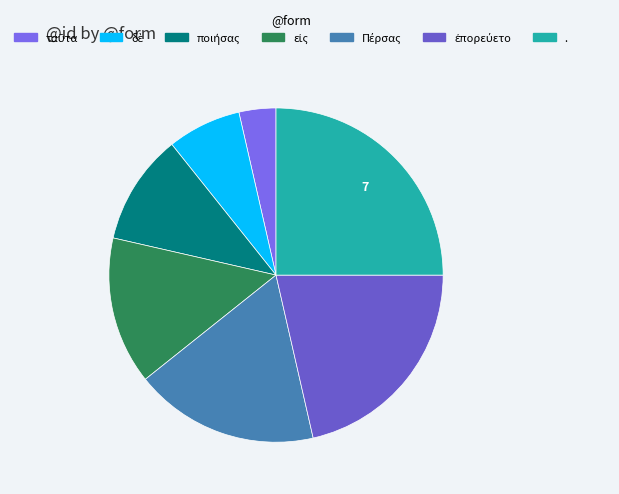

To the nearest percent, what portion does . represent?

25%